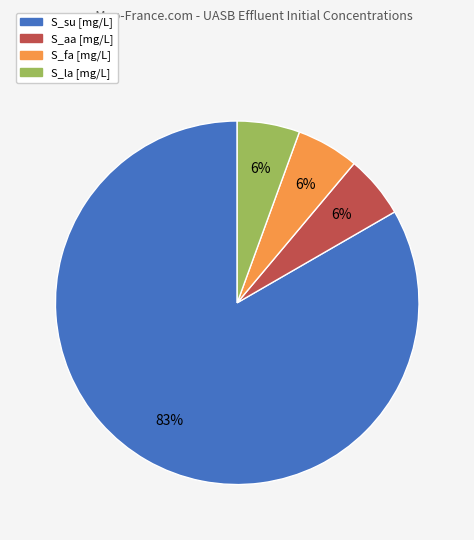

Which slice is the largest?

S_su [mg/L]